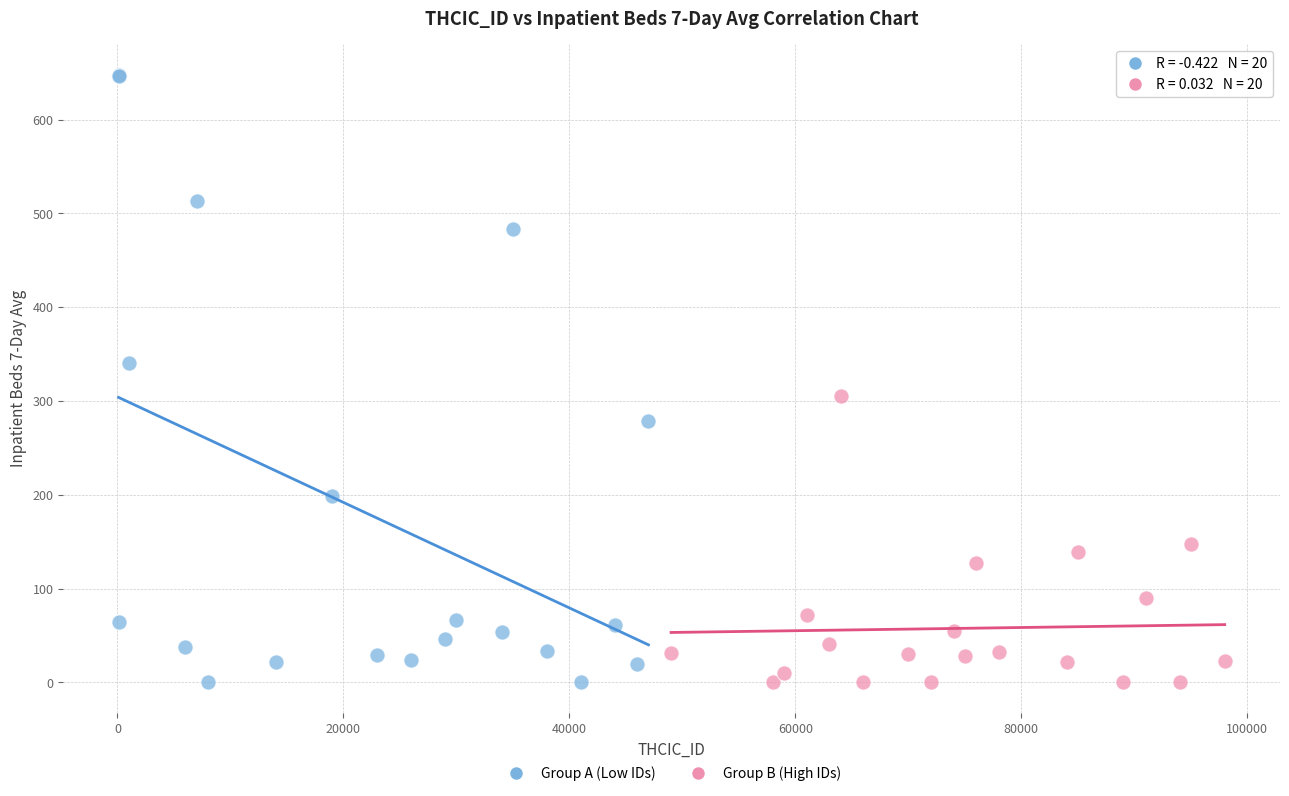

Which series has the largest Y range (max minus min)?

Group A (Low IDs)